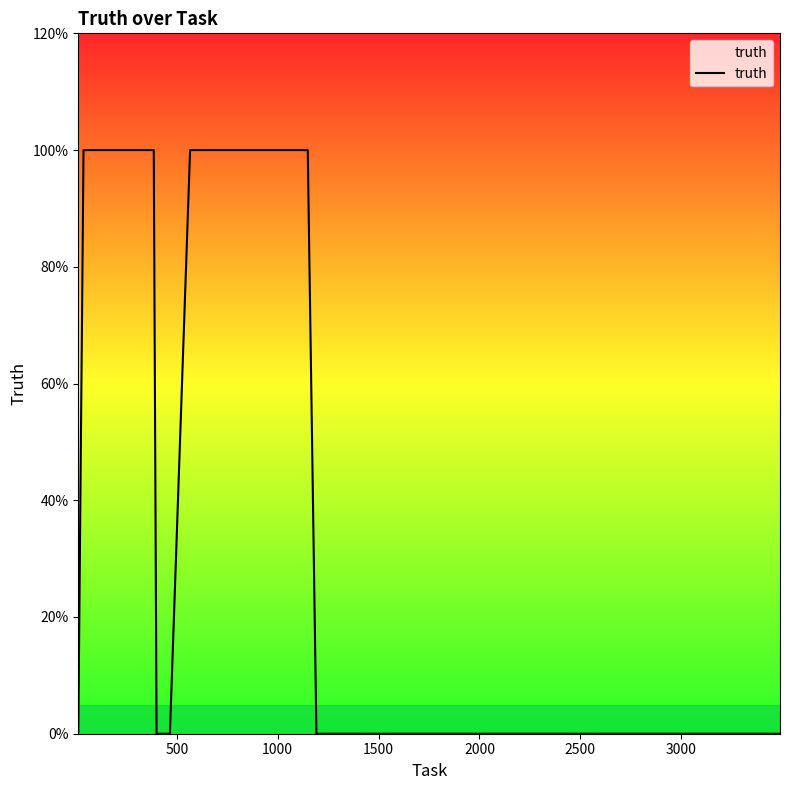

True or false: the data has more than 2 interior local peaks.

False